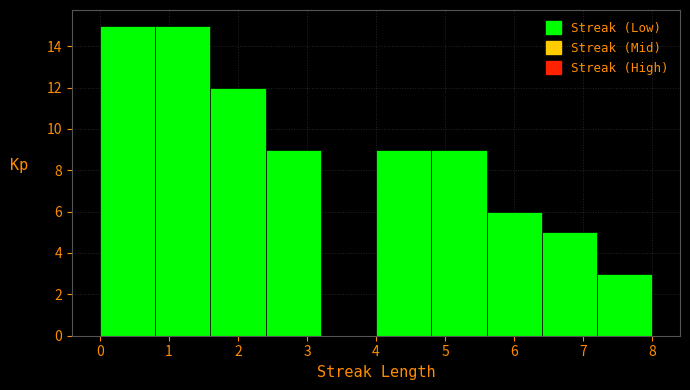

How tall is the bar that spans 2.4 to 3.2 on the x-axis? The values are not printed on the chart, so give them approximately, as read against the axis.

9